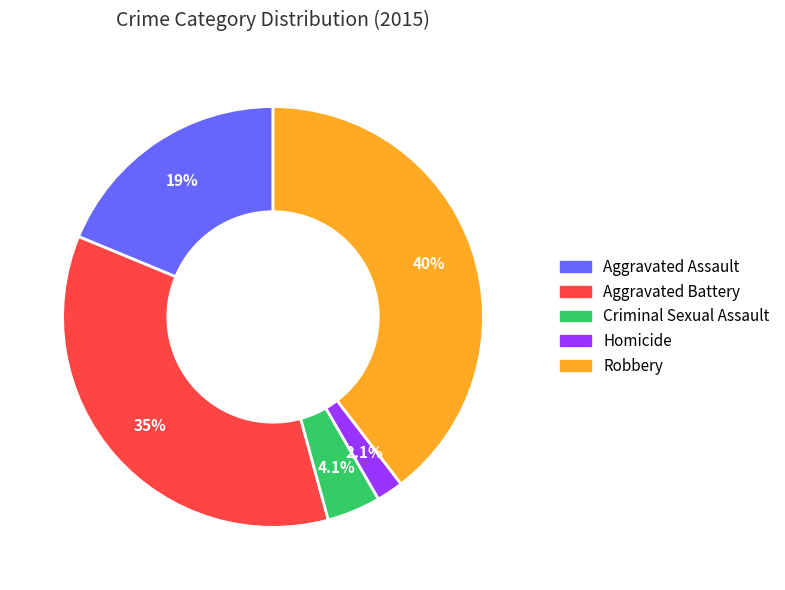

Count the number of slices in the pie.

5